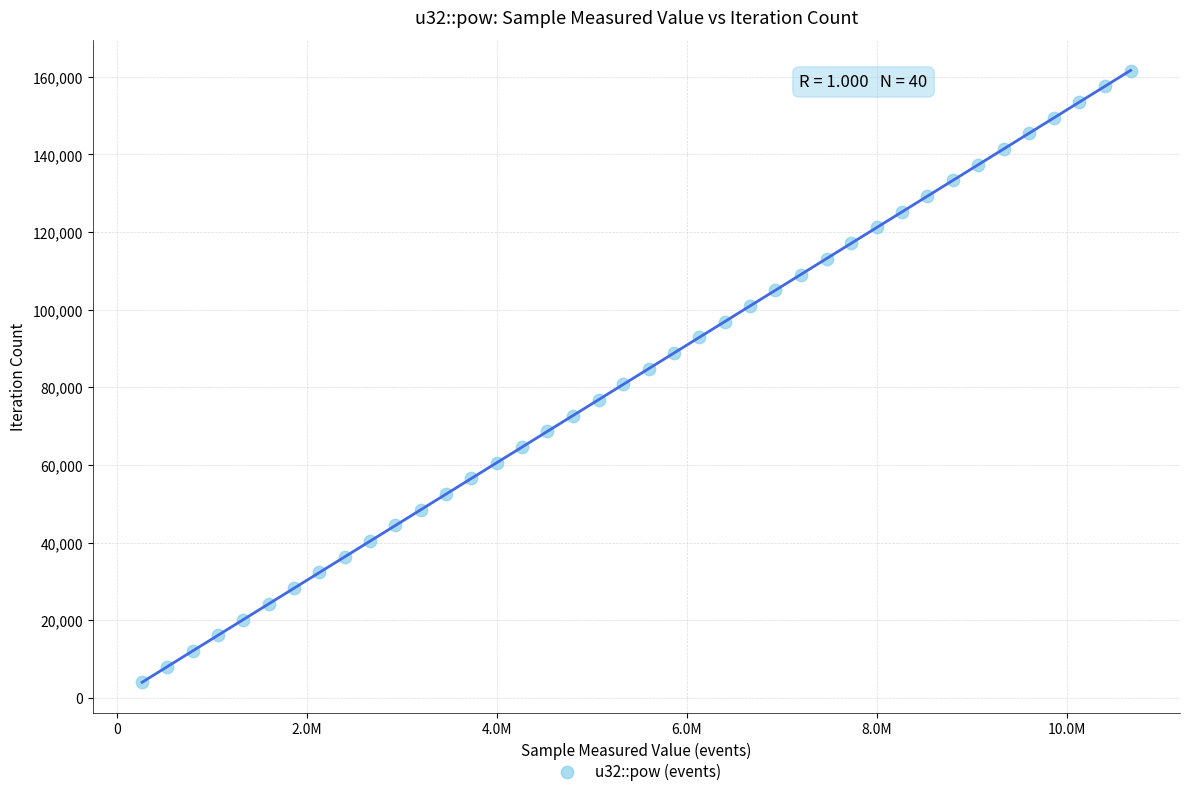

What is the range of Y values (max minus min)?

157560